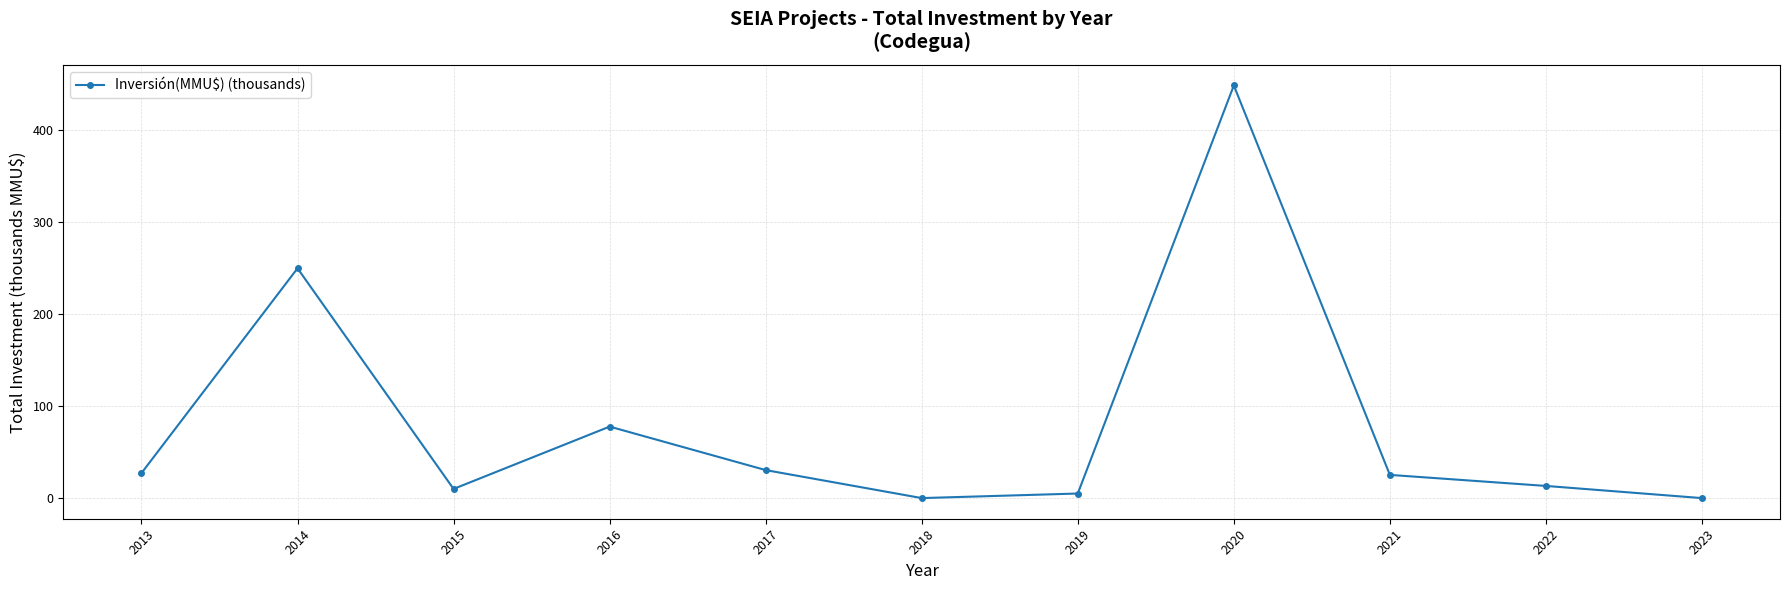

What is the maximum value shown in the chart?

448.5